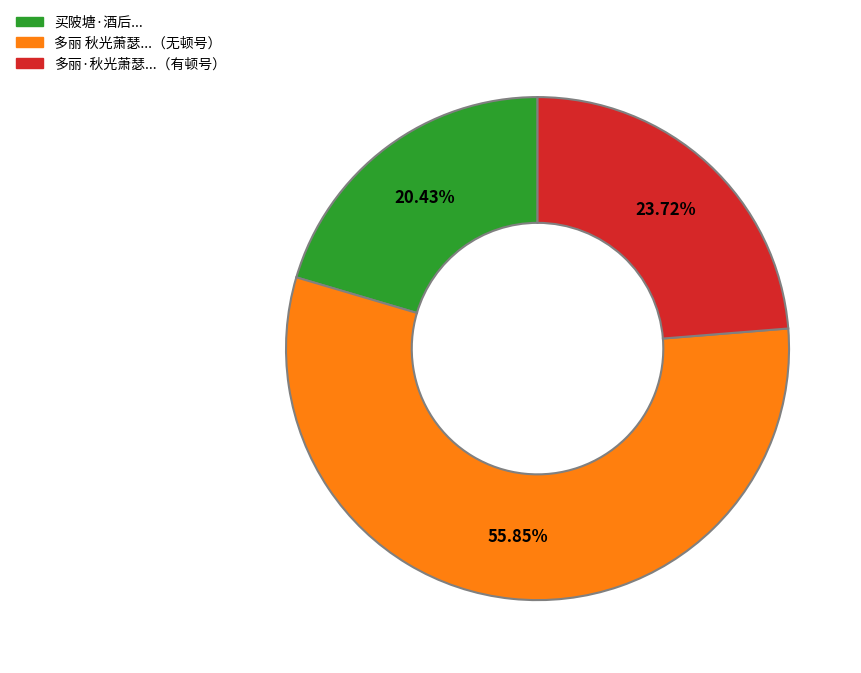

Approximately how many times larger is the value at 买陂塘·酒后... compared to 多丽 秋光萧瑟...（无顿号）?

0.4